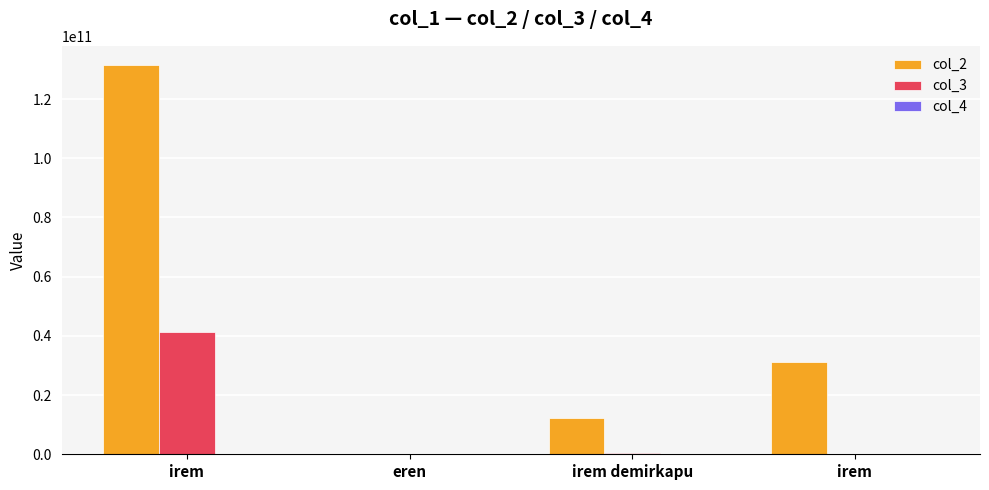

Which series has the largest range (max minus min)?

col_2